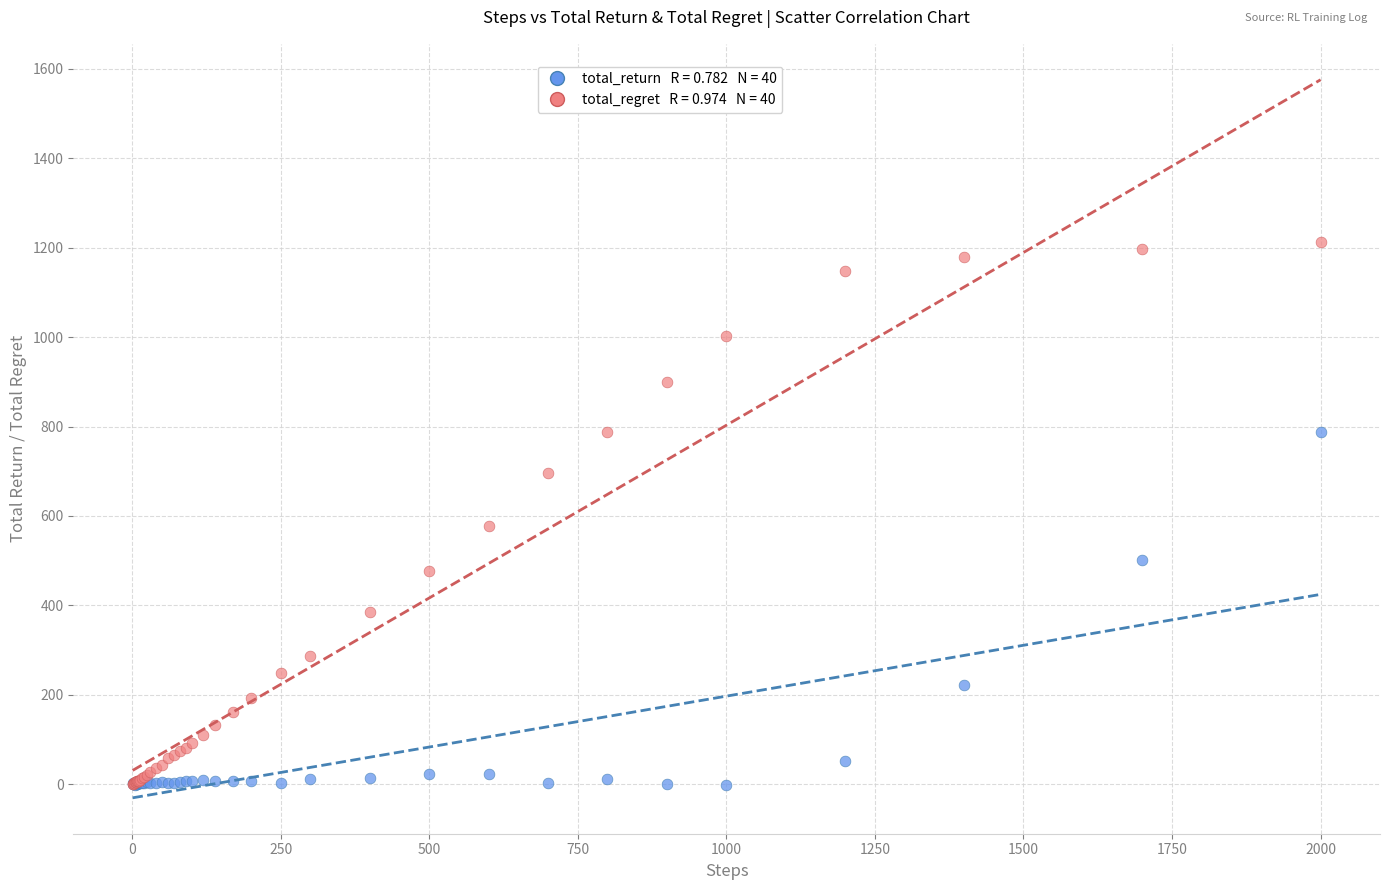

Across all series, what Y value is closest to 605?

578